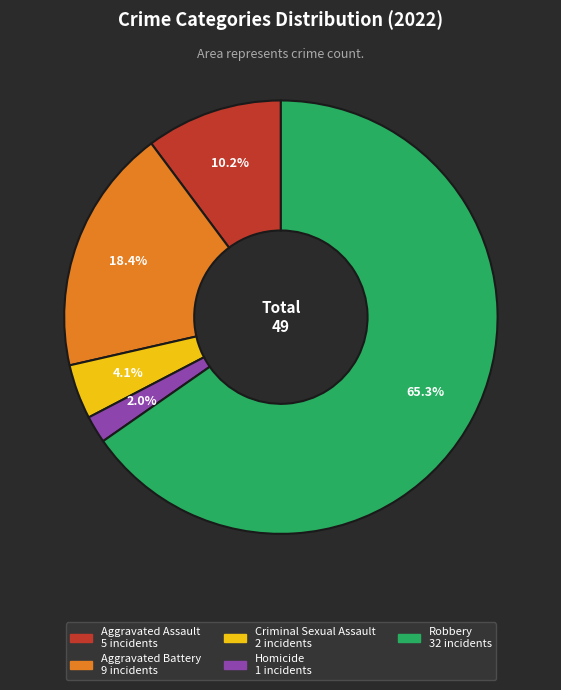

Approximately how many times larger is the value at Aggravated Assault compared to Criminal Sexual Assault?

2.5